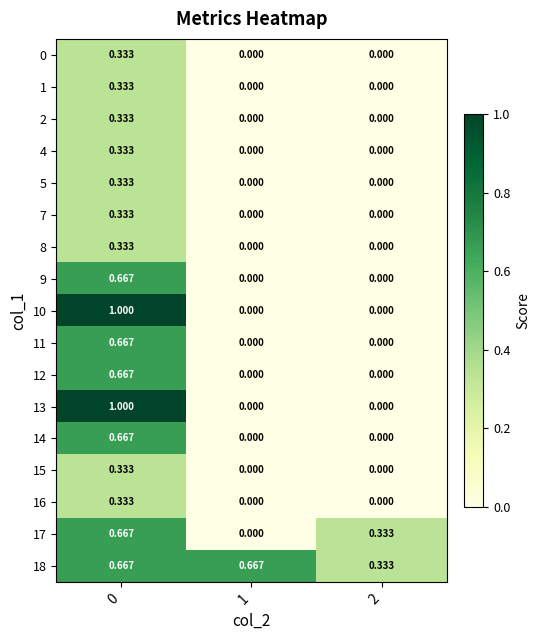

Which series has the largest total across all categories?

18